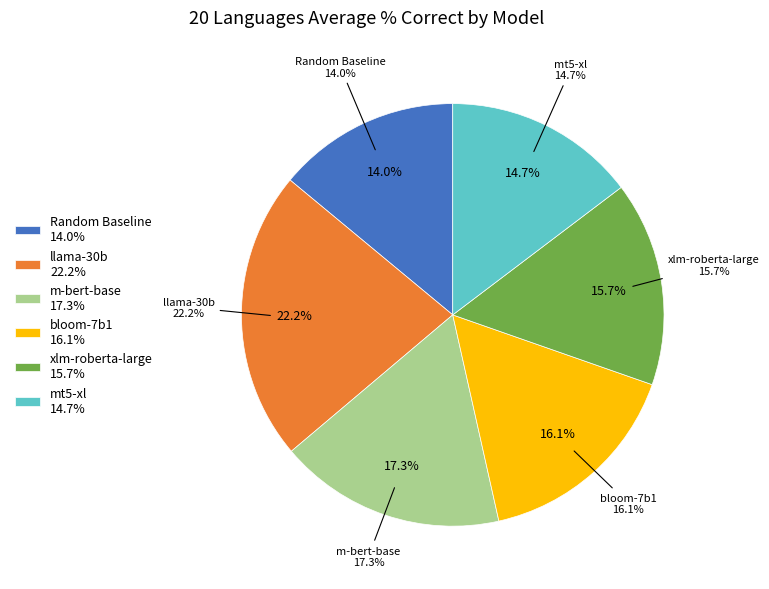

Count the number of slices in the pie.

6